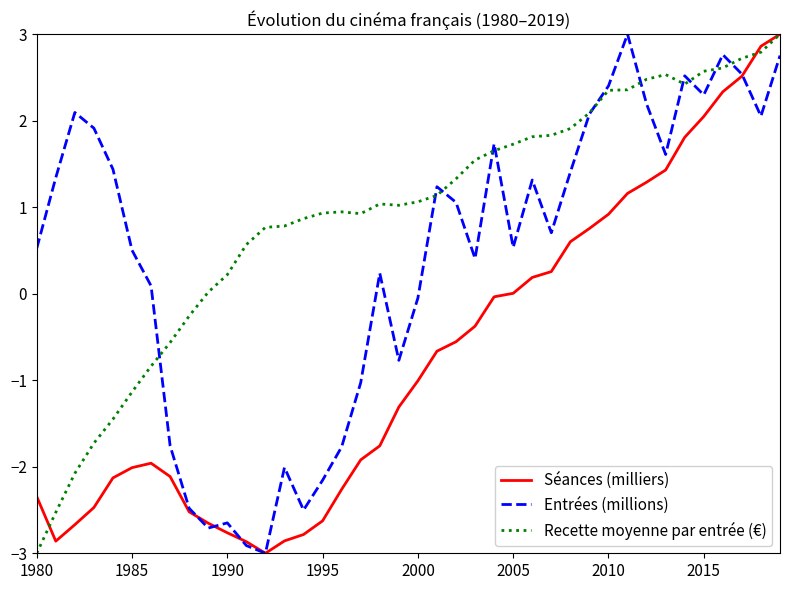

What is the highest value of the Entrées (millions) series?

3.0